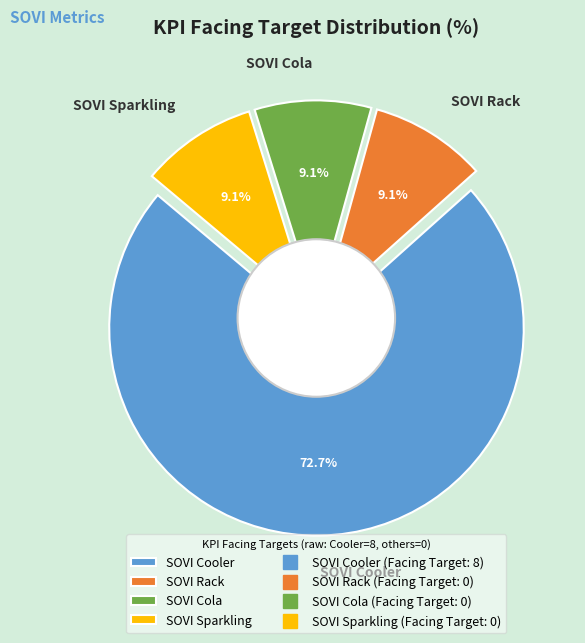

Which slice is the largest?

SOVI Cooler